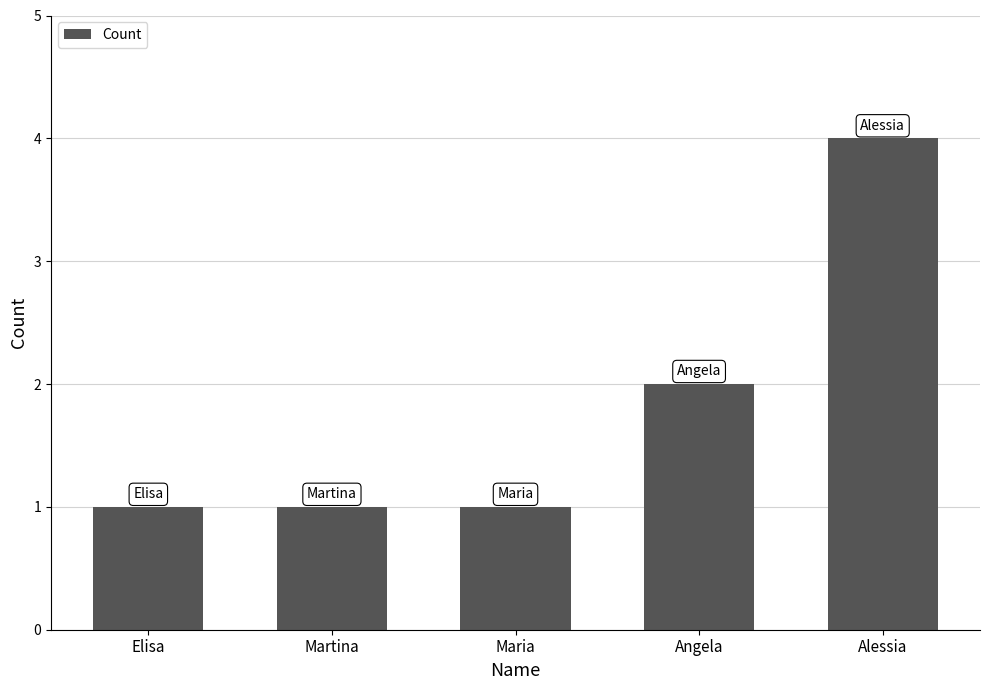

Which has a higher value, Alessia or Elisa?

Alessia